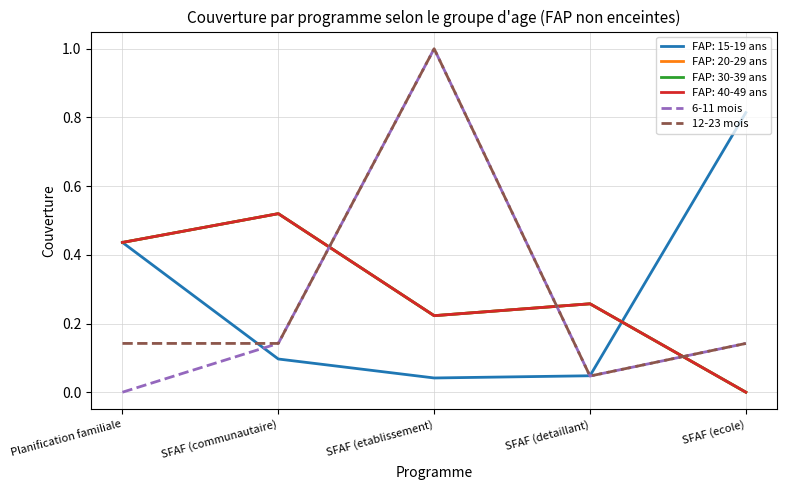

What is the difference between the 6-11 mois values at Planification familiale and SFAF (ecole)?

0.1